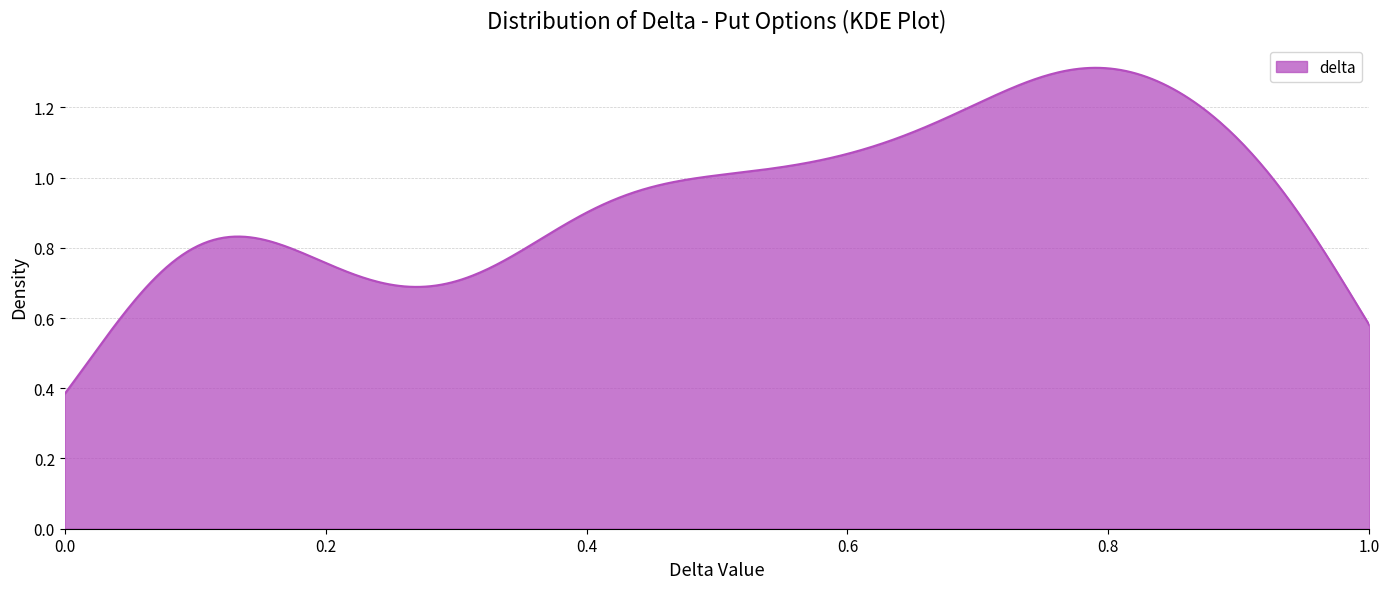

Does the chart have visible grid lines?

Yes